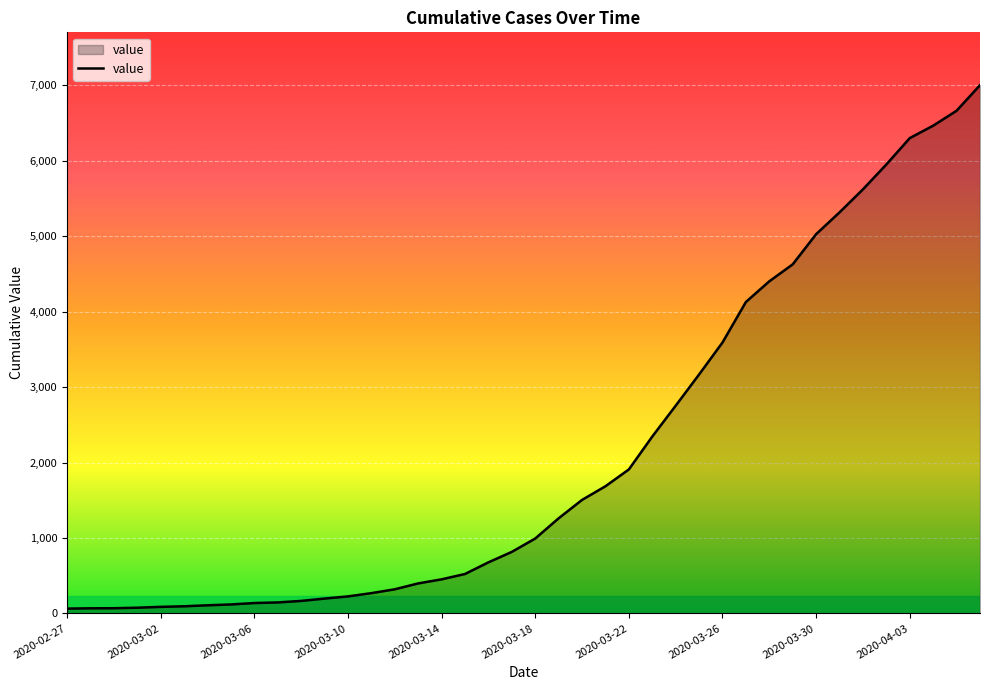

Count the number of data series in this chart.

1